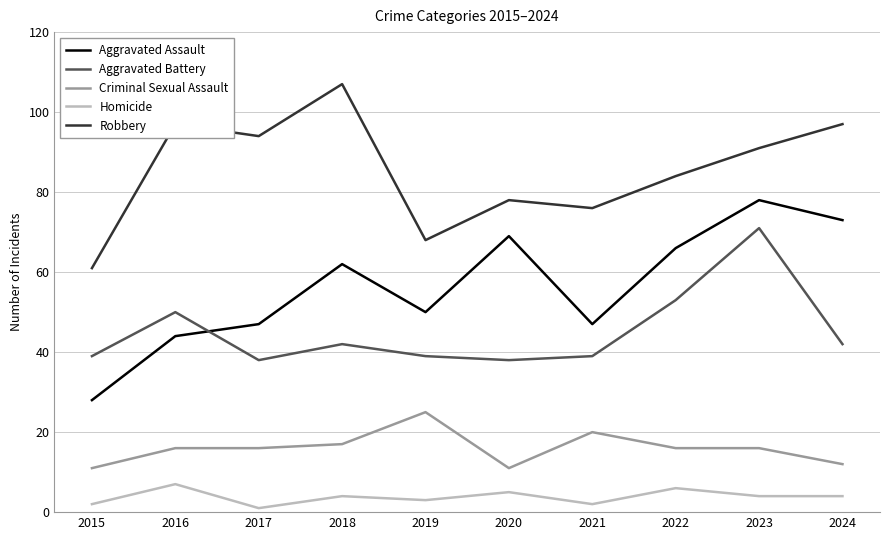

At how many categories does at least one series exceed 72?

8